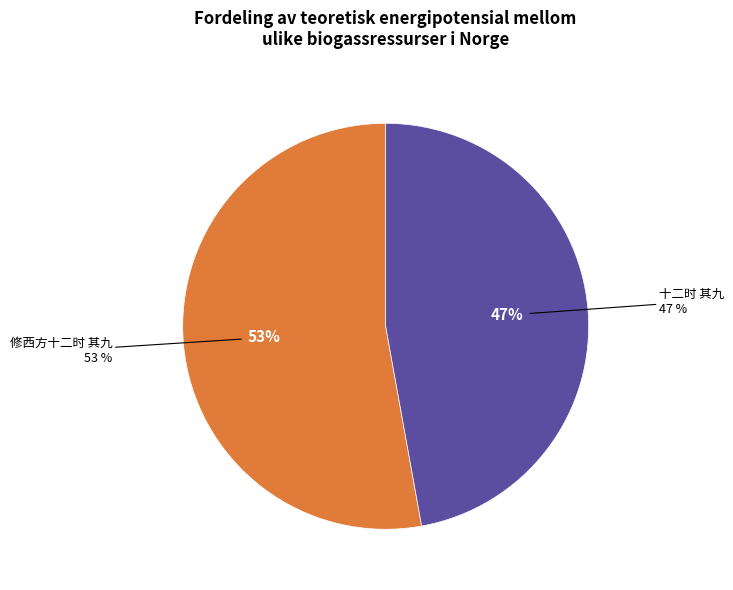

Which category has the biggest portion of the pie?

修西方十二时 其九